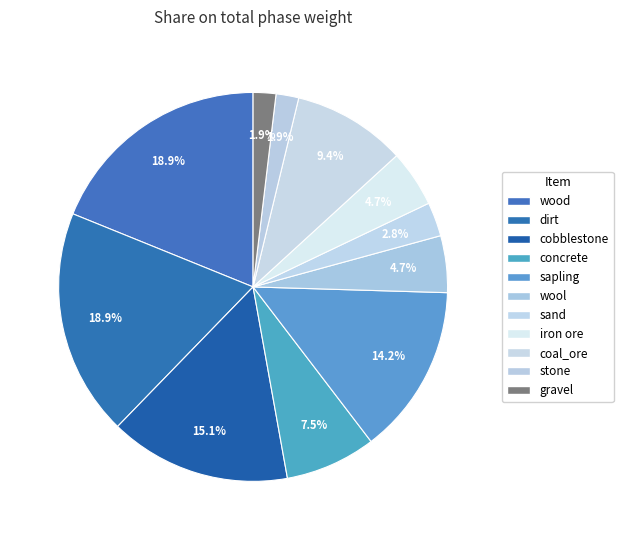

Which slice is the smallest?

stone